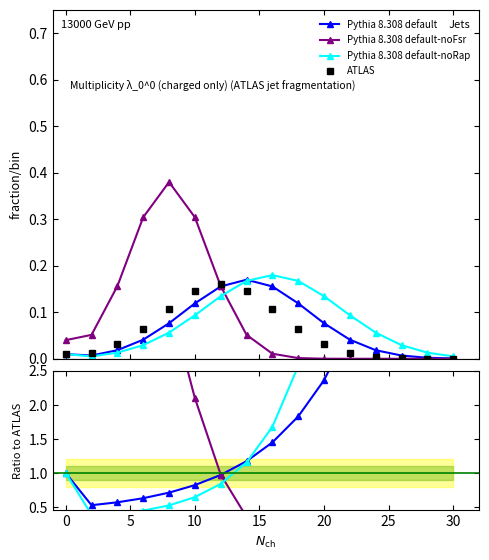

How many distinct data groups are displayed?

4